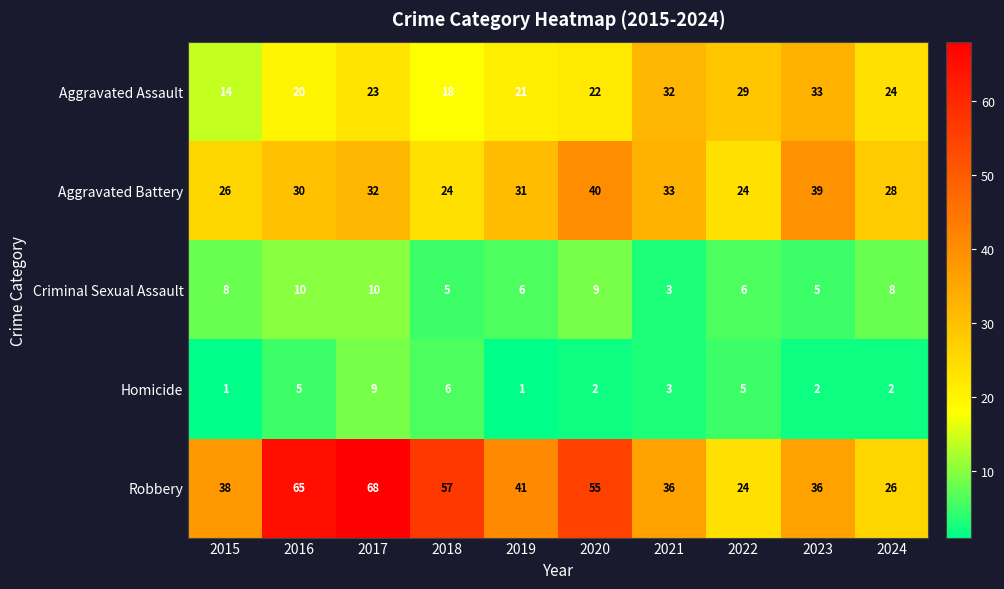

Between 2016 and 2021, which series saw the biggest shift?

Robbery